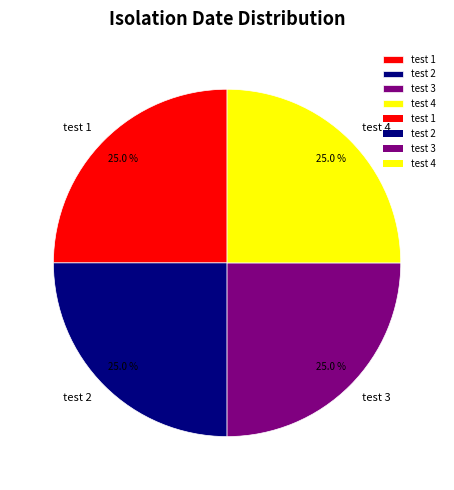

True or false: test 2 accounts for 25% of the total.

True